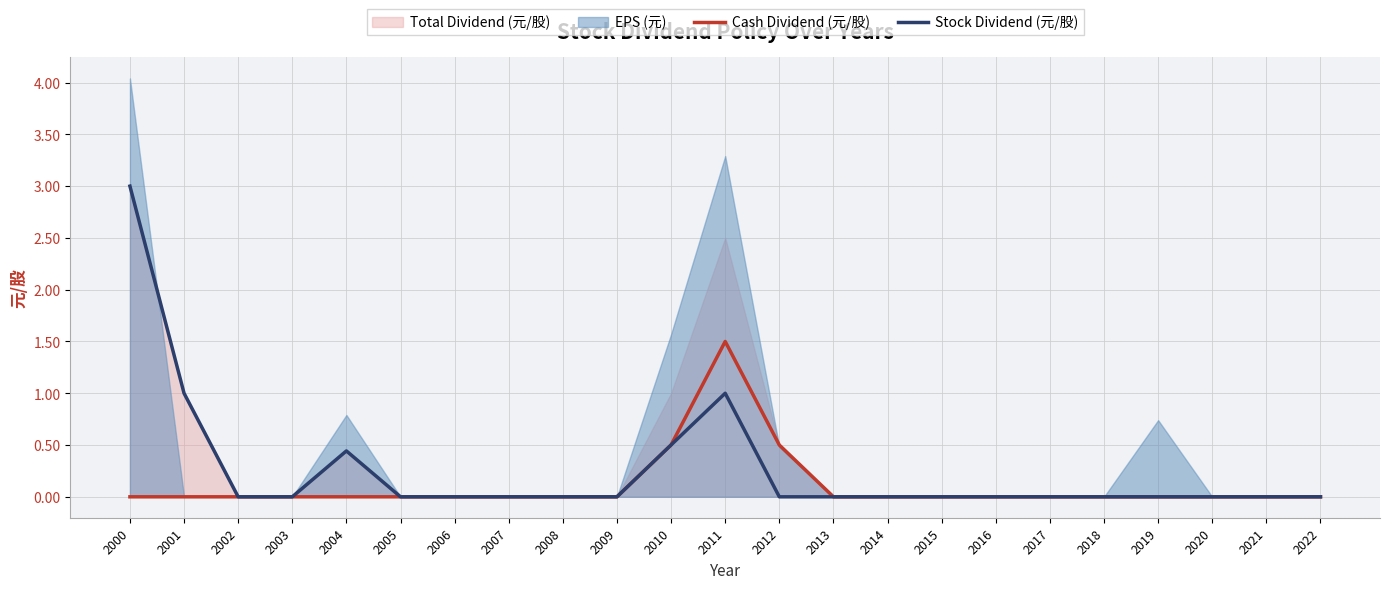

Between 2009 and 2022, which series saw the biggest shift?

Cash Dividend (元/股)